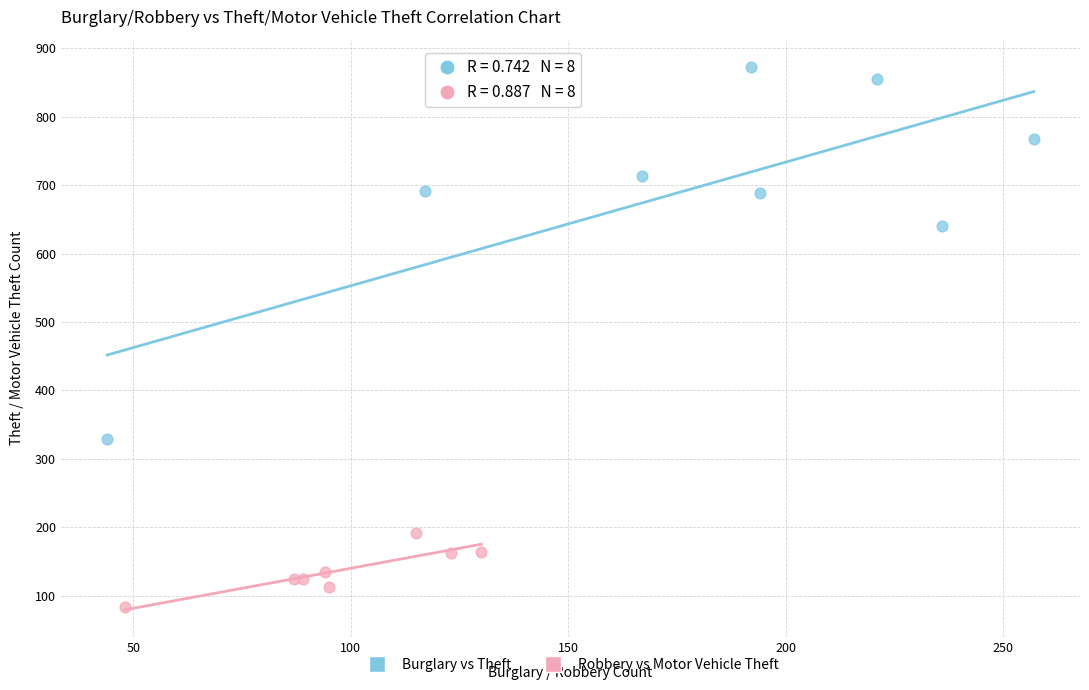

Which series reaches the minimum Y coordinate?

Robbery vs Motor Vehicle Theft